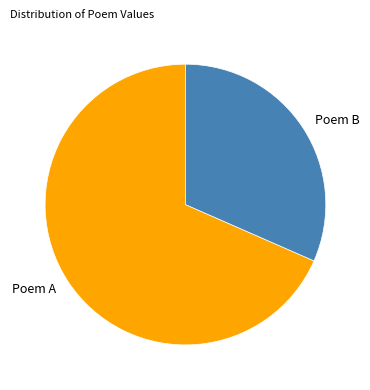

Rank the categories by value from highest to lowest.

Poem A, Poem B